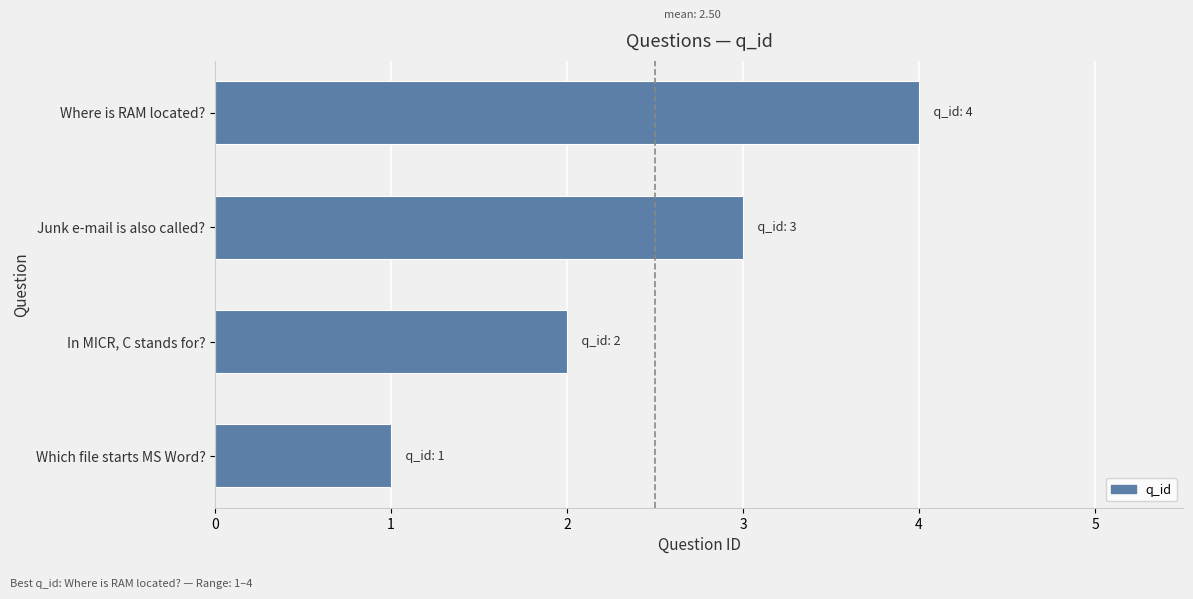

What is the smallest value displayed?

1